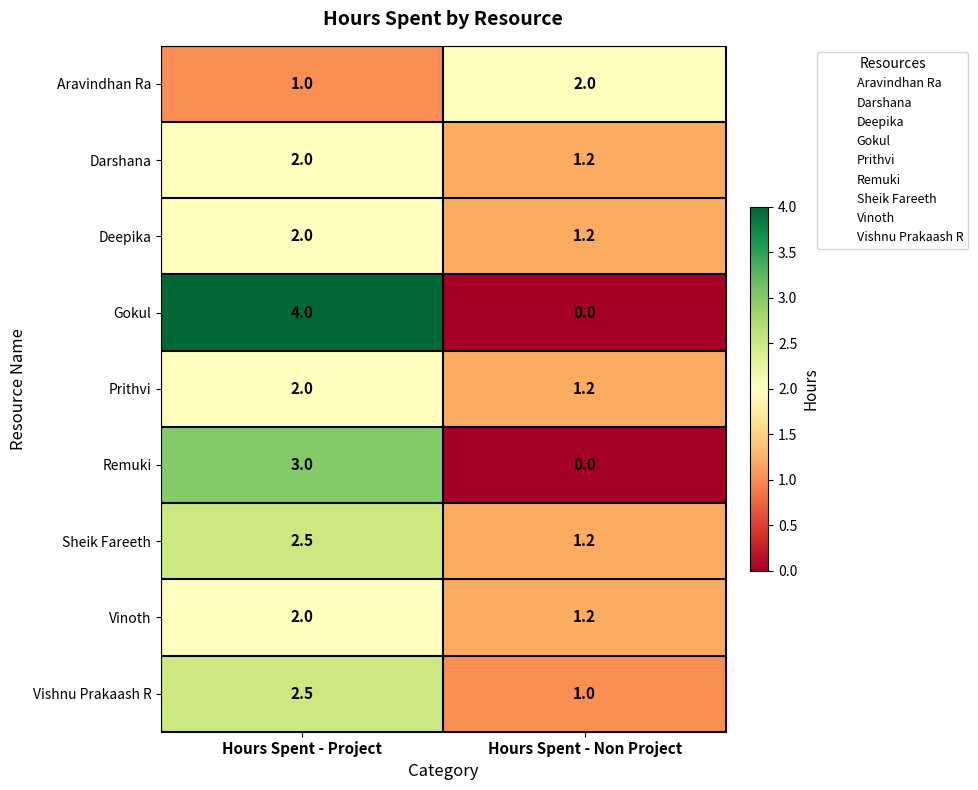

What is the difference between the highest and lowest values at Hours Spent - Non Project?

2.0